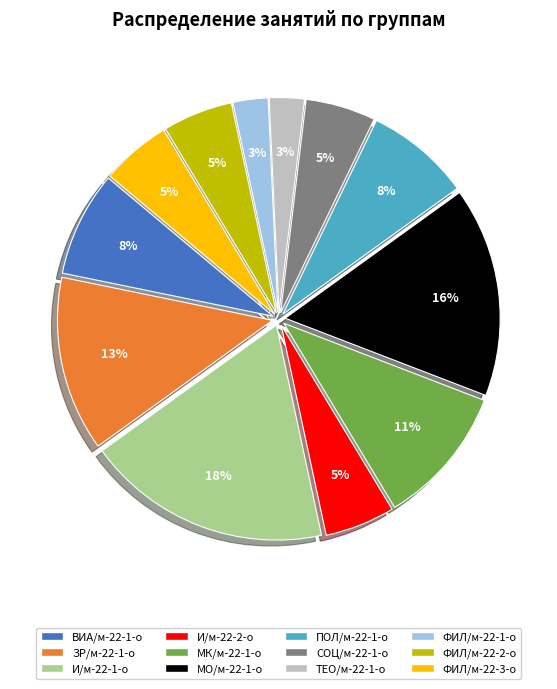

How many slices are in this pie chart?

12